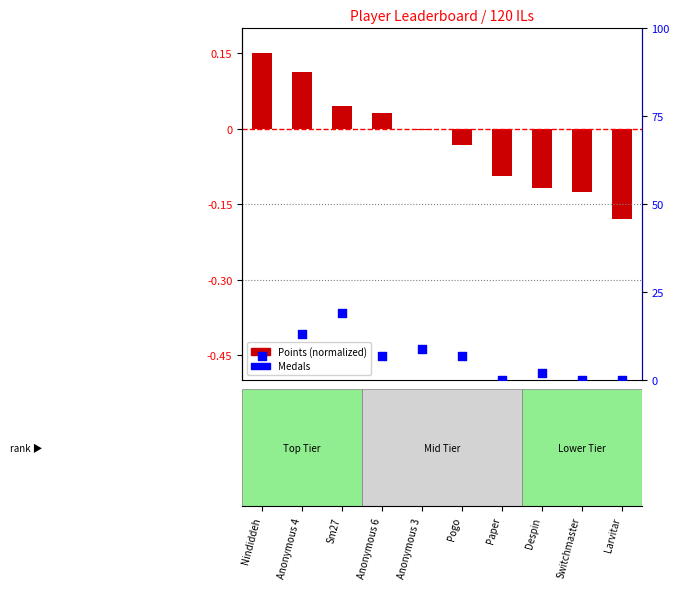

Which series has the largest total across all categories?

Medals